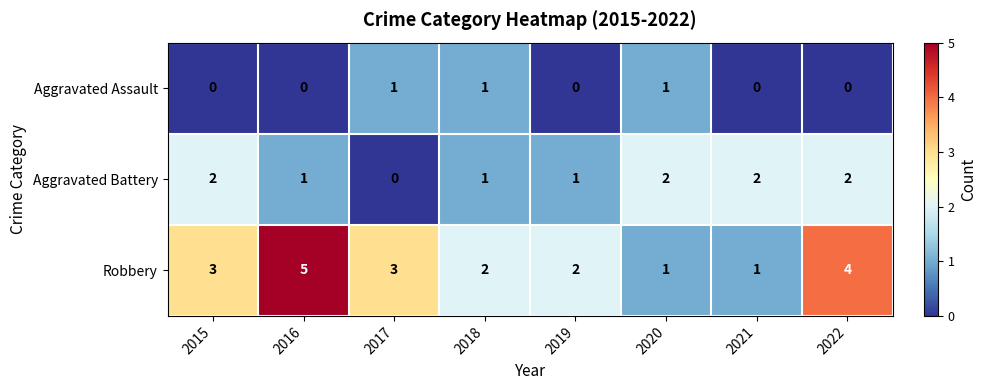

How many data points does each series have?

8